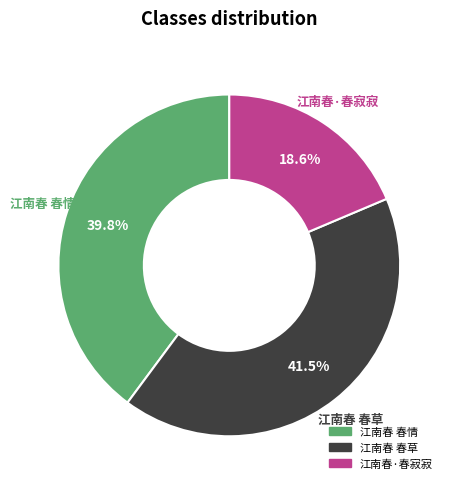

Between 江南春 春情 and 江南春 春草, which is larger?

江南春 春草